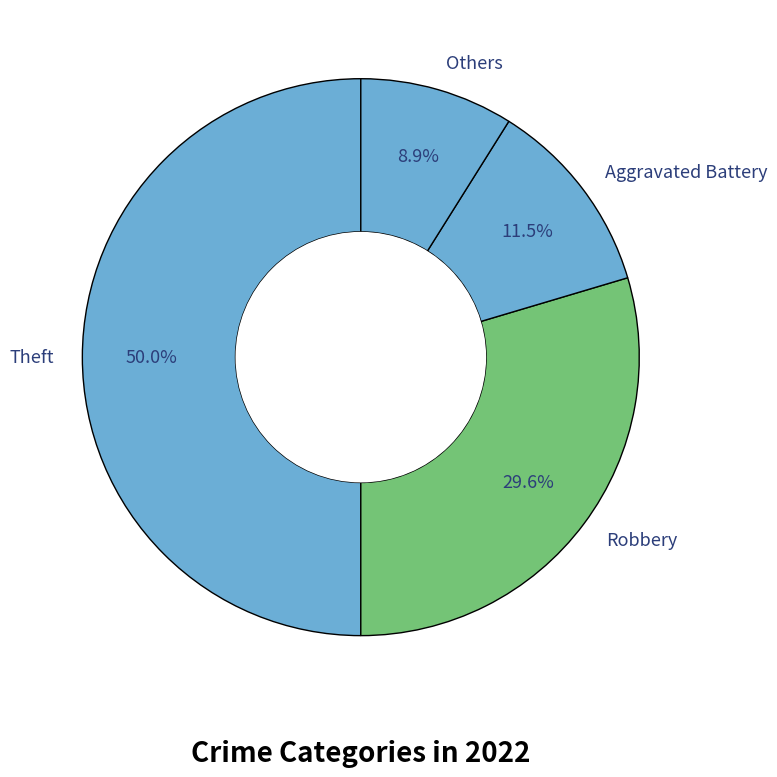

Which category accounts for the majority?

Theft